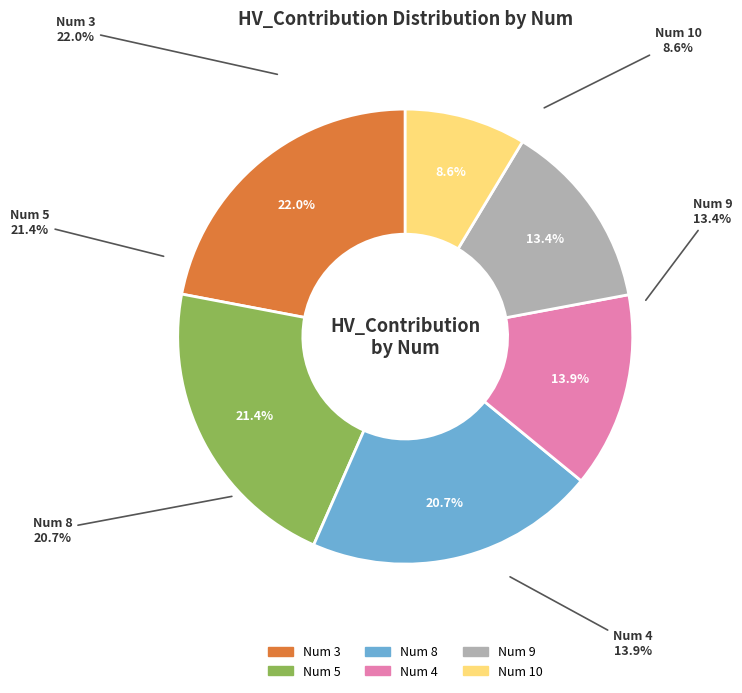

Is it true that 10 is 1% of the pie?

False